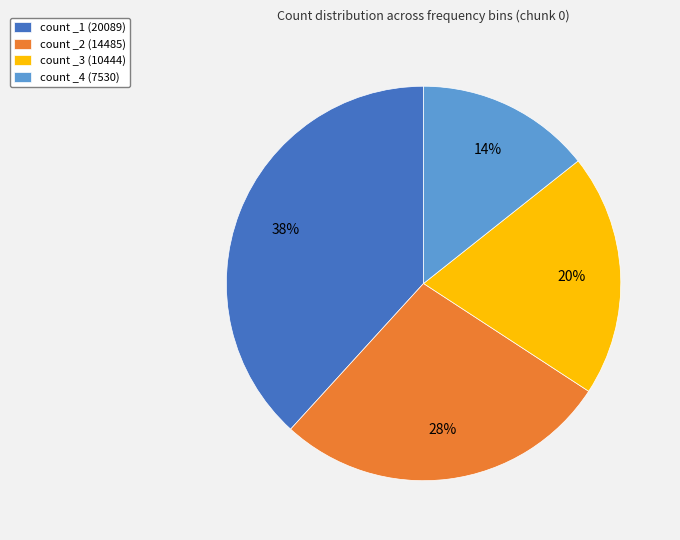

Do count _3 (10444) and count _2 (14485) together represent more than half of the pie?

No